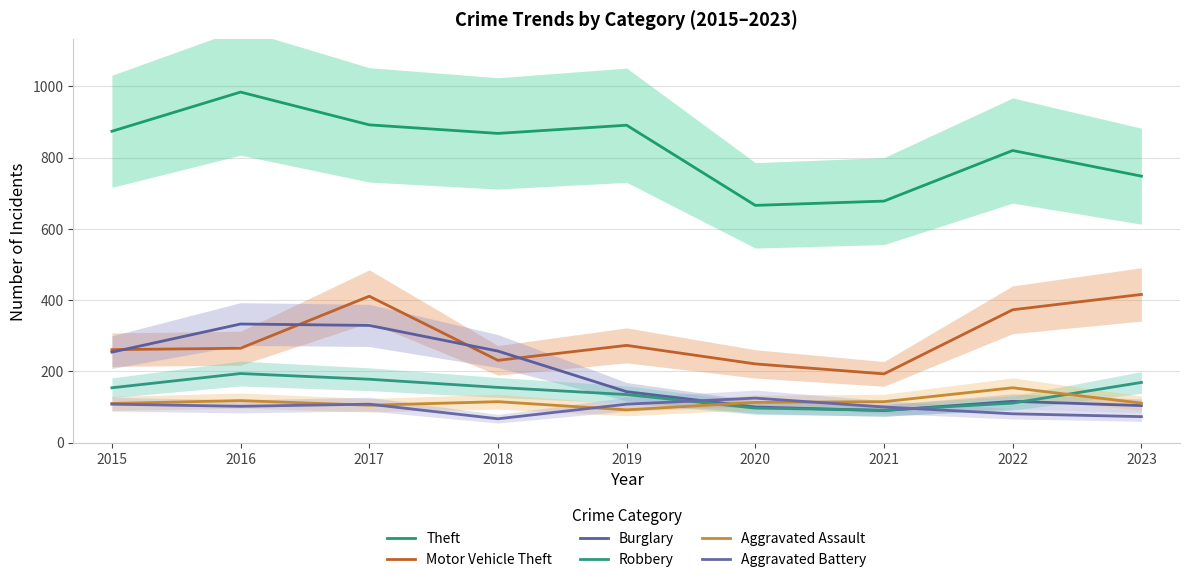

What is the sum of the Theft values at 2023 and 2016?

1732